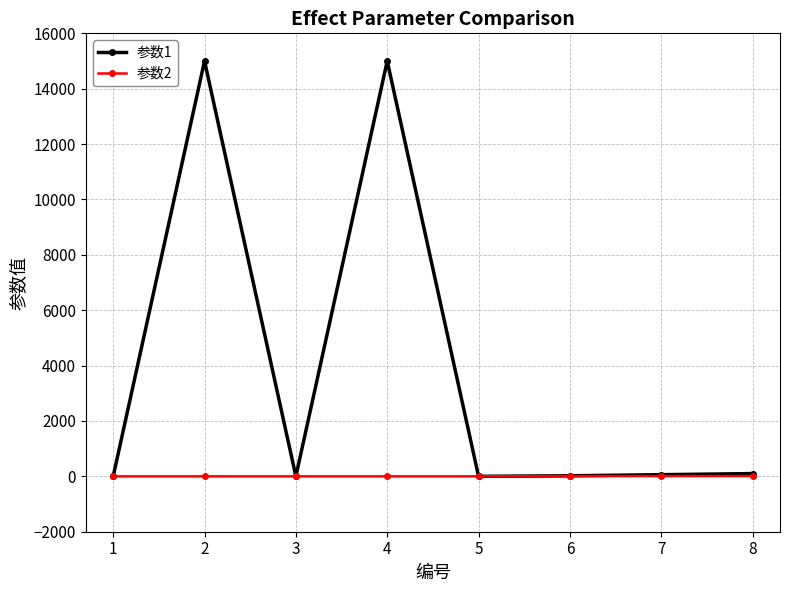

Count the 参数2 values in the range 0 to 10.

8